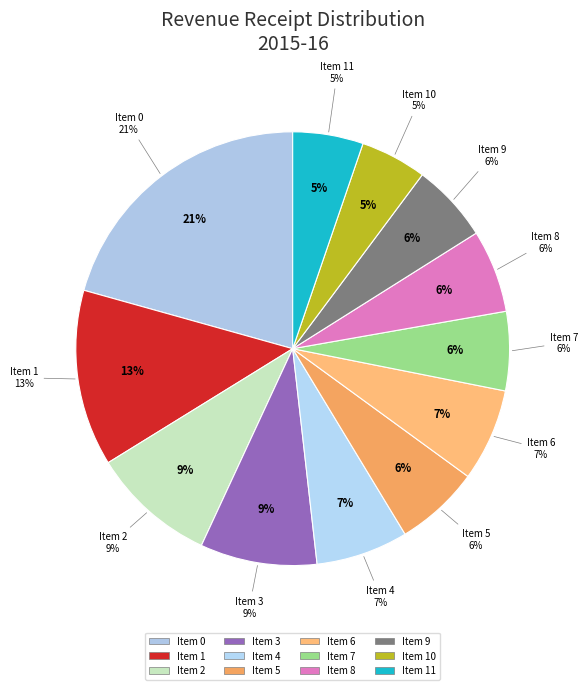

Is it true that 4 is 19% of the pie?

False